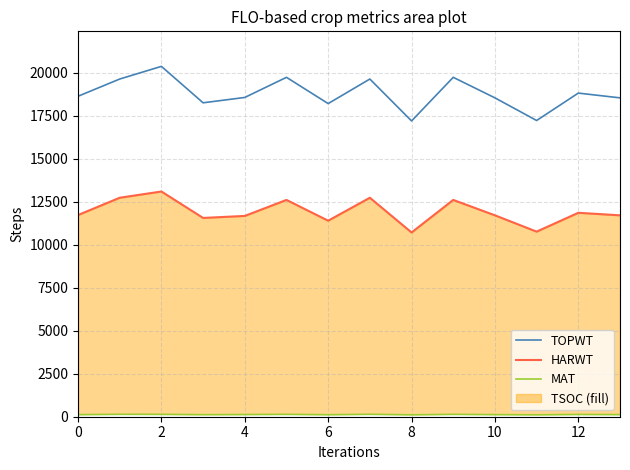

What is the value of the HARWT point at the 10th from the left?

12604